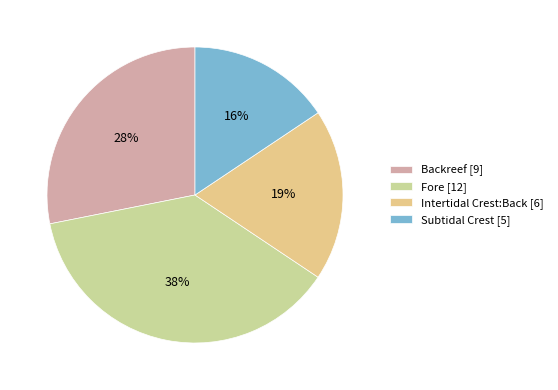

What is the smallest slice in the pie chart?

Subtidal Crest